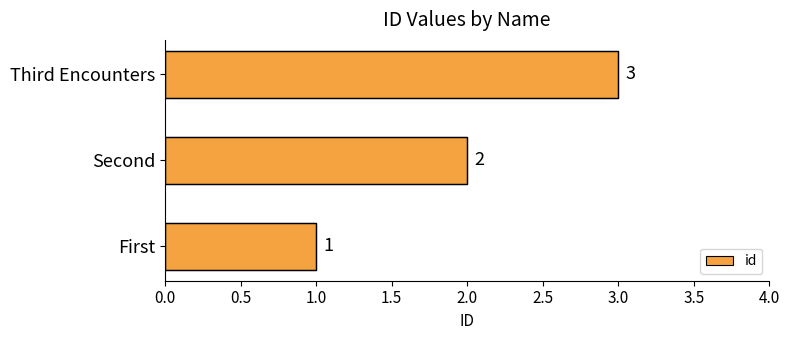

Count the number of categories in the chart.

3